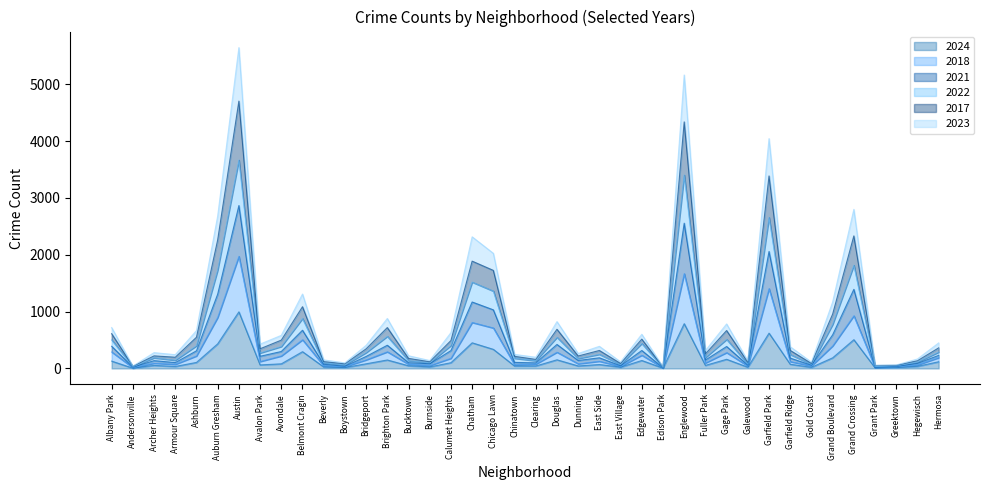

What is the value of the 2018 point at the 18th from the left?

1169